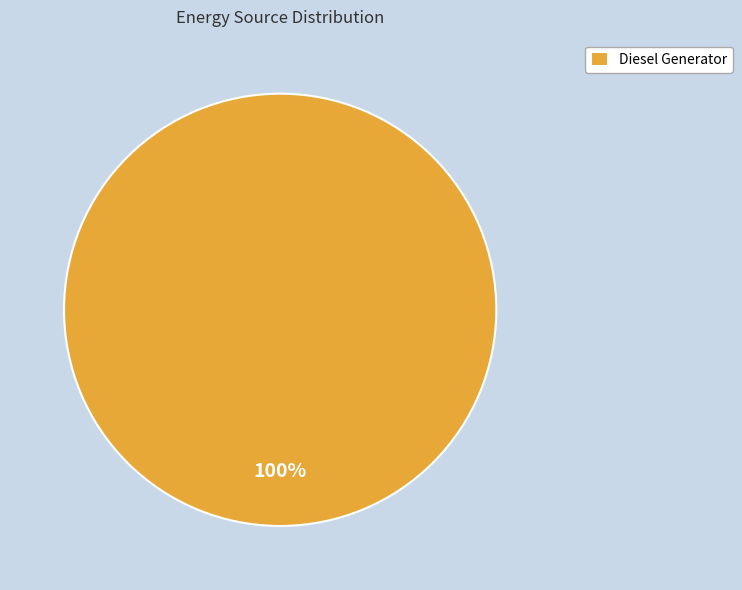

True or false: Diesel Generator accounts for 100% of the total.

True